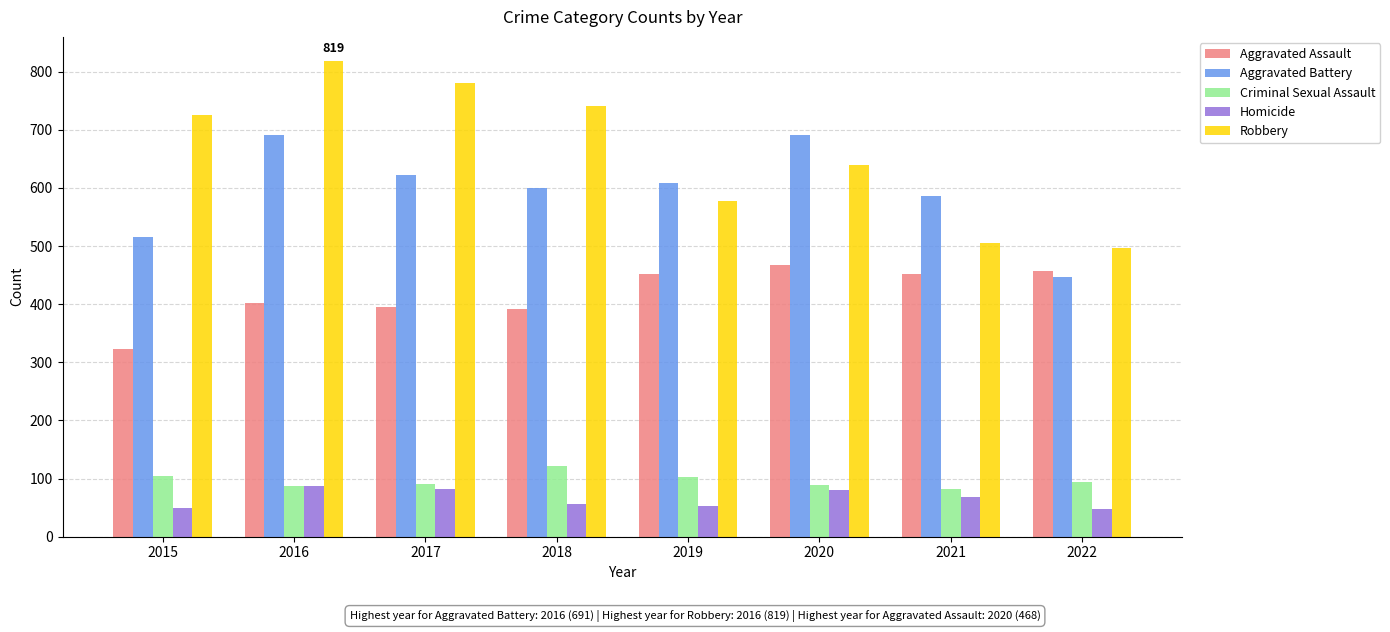

What is the spread (max minus min) of values at 2020?

610